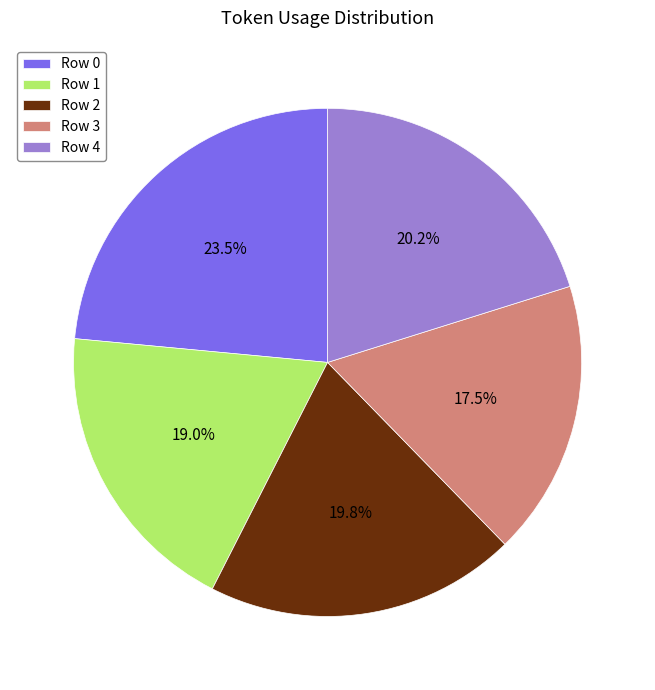

Is there any slice that represents more than half of the pie?

No